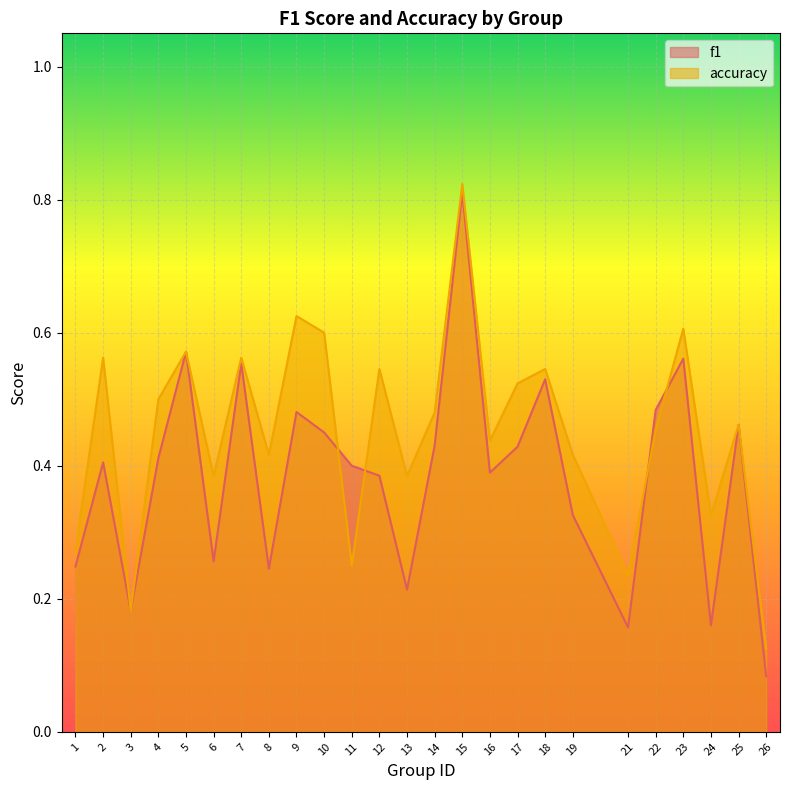

The value of f1 at 26 is 0.1. True or false?

False